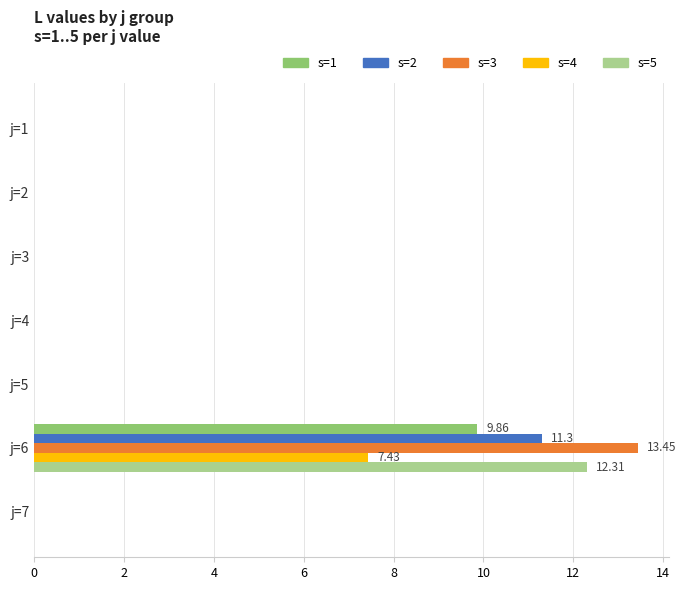

What is the sum of the s=4 values at j=6 and j=7?

7.4